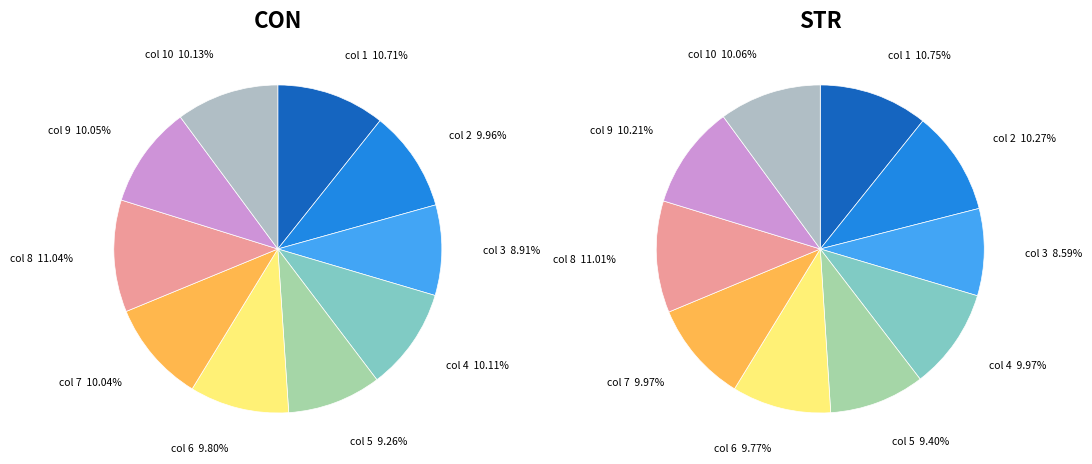

What is the smallest slice in the pie chart?

3